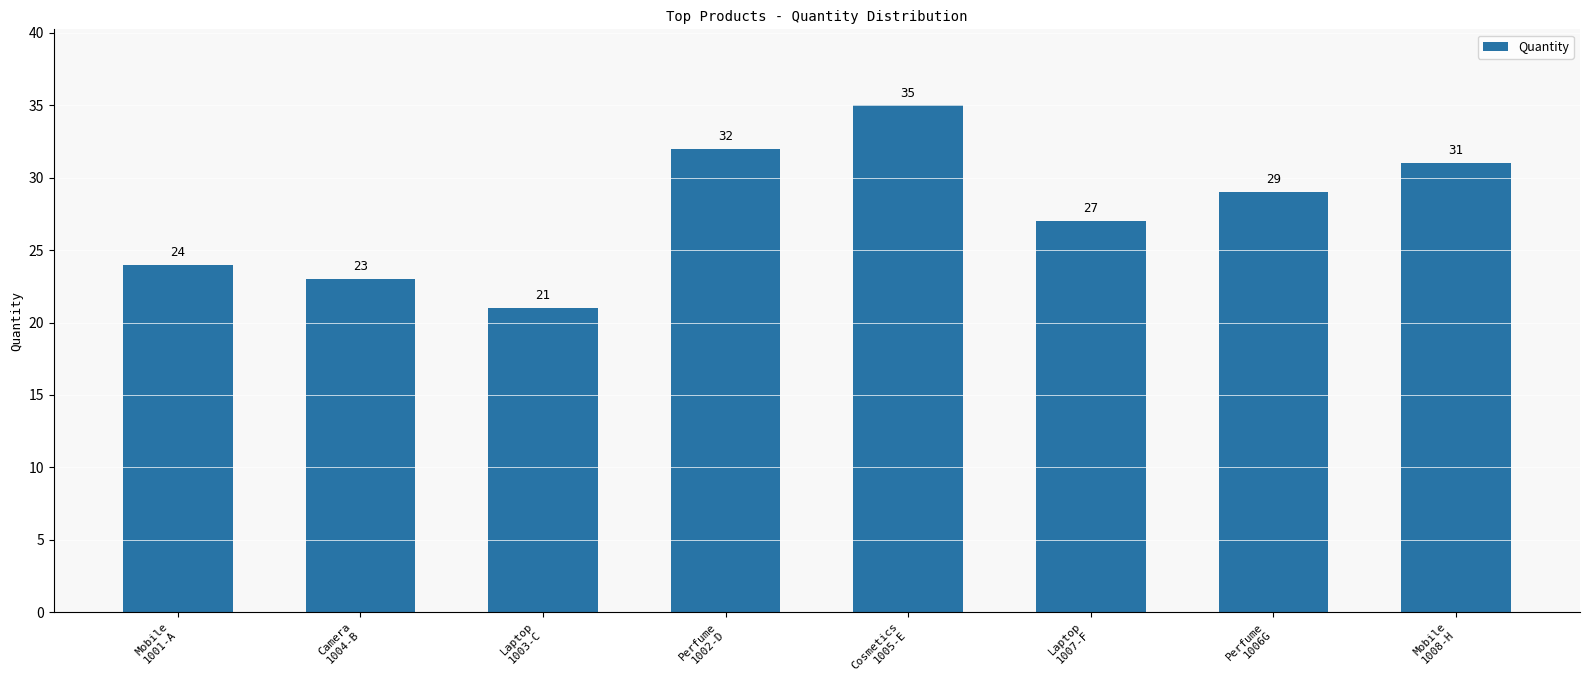

Which category has the highest value across all series?

Cosmetics
1005-E